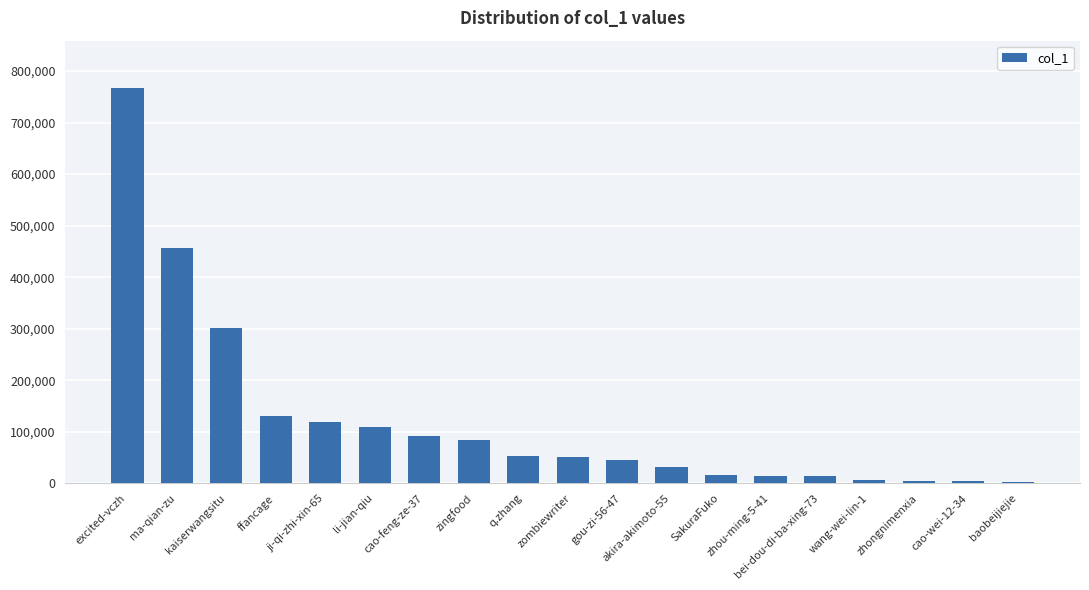

What is the sum of all values?

2300446